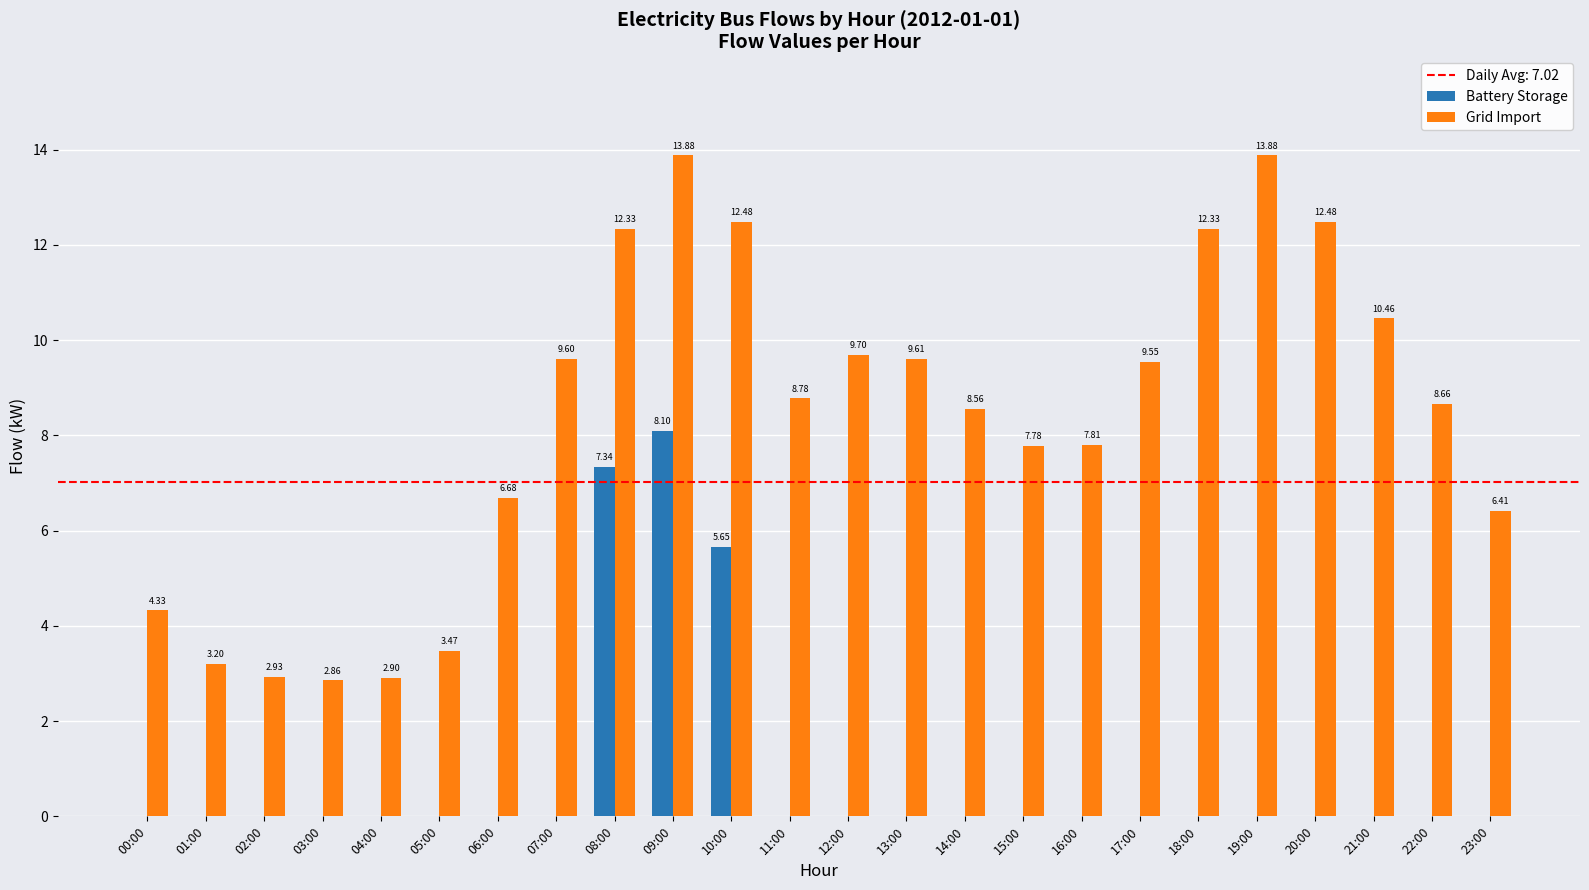

What is the sum of the Grid Import values at 17:00 and 08:00?

21.9